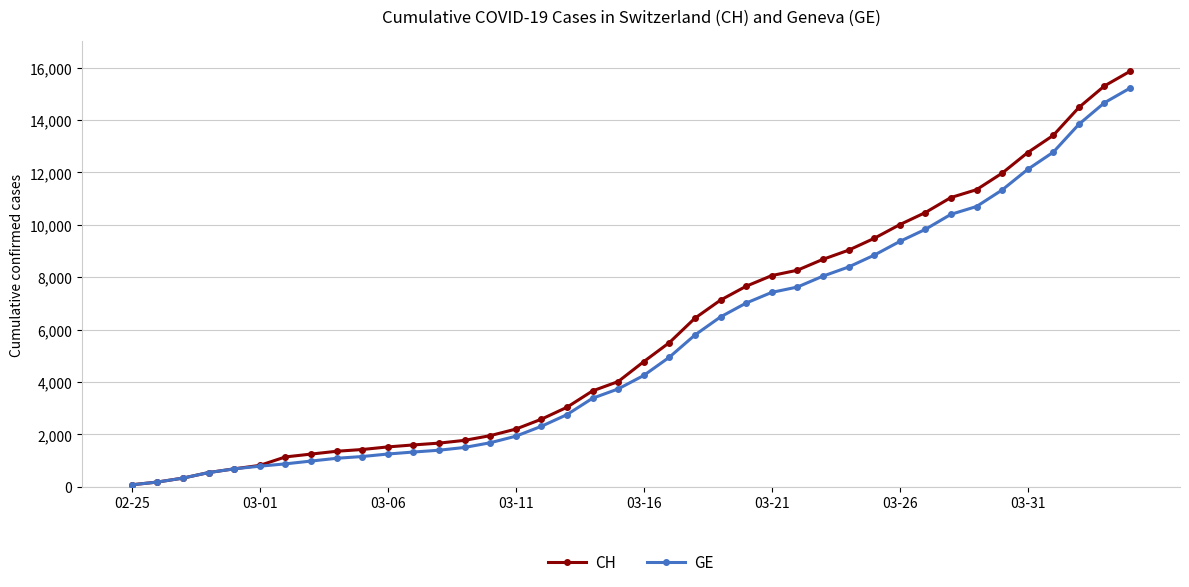

What is the highest value of the CH series?

15861